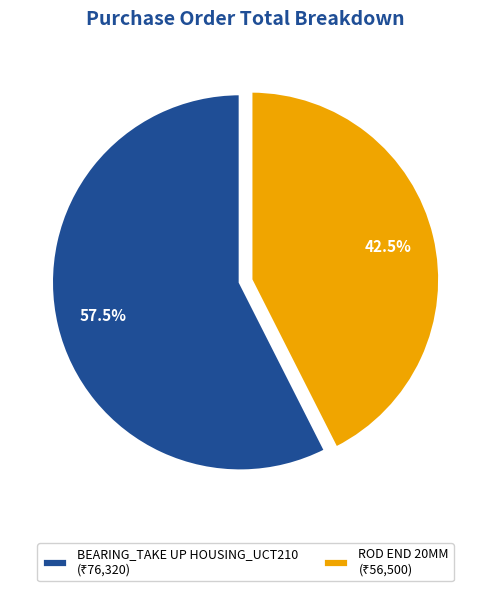

Which category has the smallest portion of the pie?

ROD END 20MM